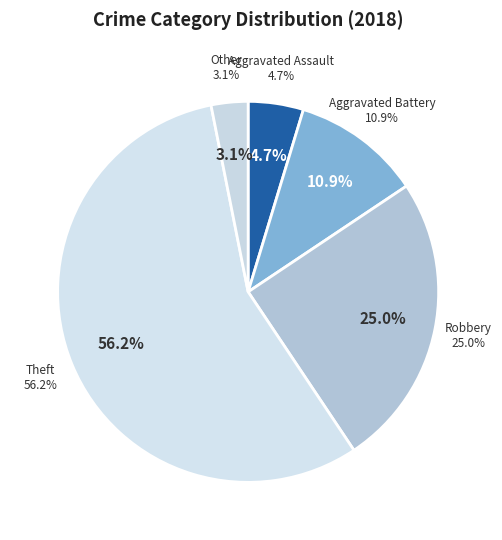

Rank the categories by value from highest to lowest.

Theft, Robbery, Aggravated Battery, Aggravated Assault, Other